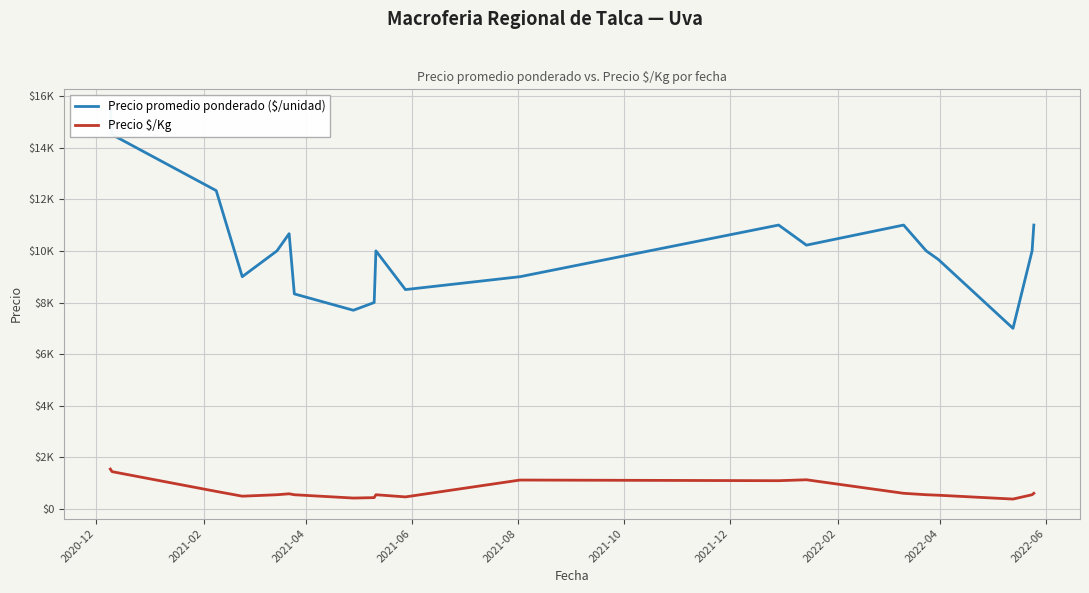

What is the lowest value of the Precio $/Kg series?

388.5